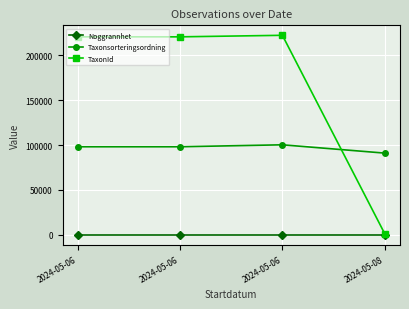

What is the minimum value shown in the chart?

5